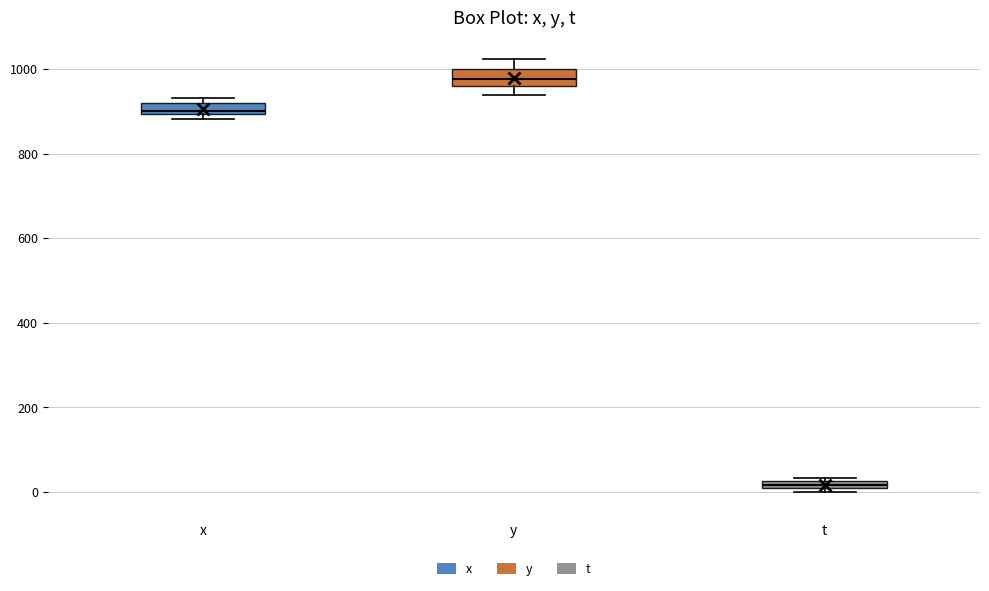

Which box's median line is the highest?

y